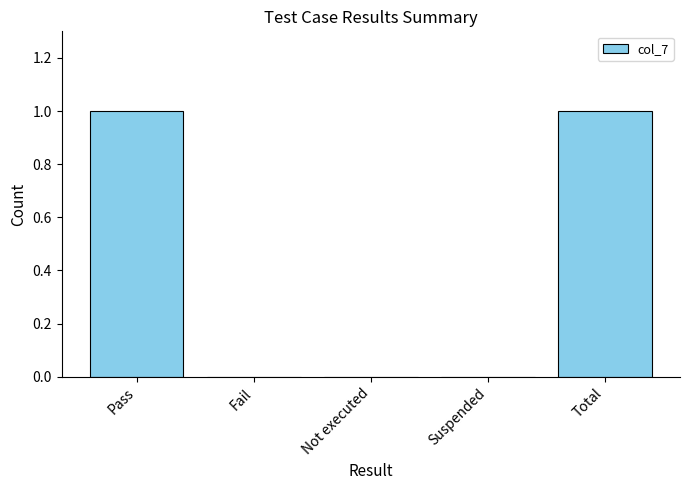

How many distinct data groups are displayed?

1